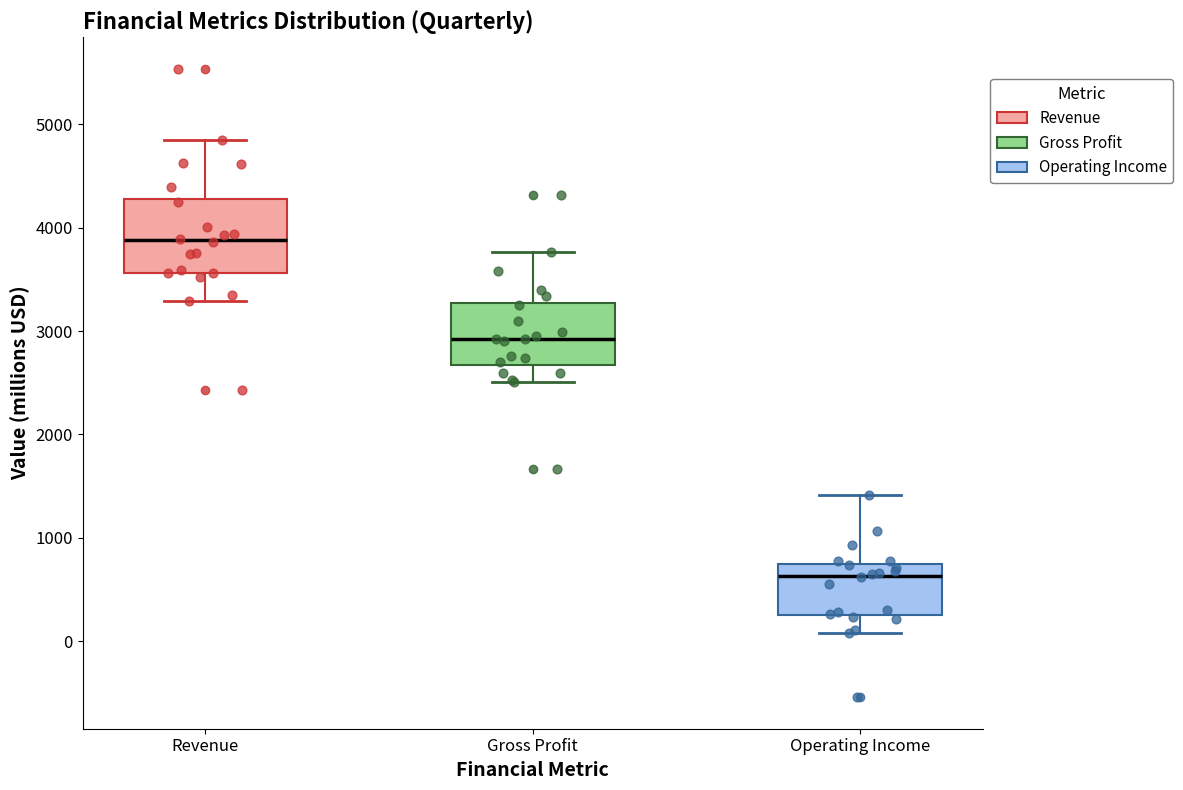

Reading left to right, read every box against the y-axis: the position of its median line, the range the box covers, and the ends of its whiskers. The values are not printed on the chart, so give them approximately, as read against the axis.

Revenue: median 3900, box 3600 to 4300, whiskers 3300 to 4900
Gross Profit: median 2900, box 2700 to 3300, whiskers 2500 to 3800
Operating Income: median 600, box 300 to 700, whiskers 100 to 1400